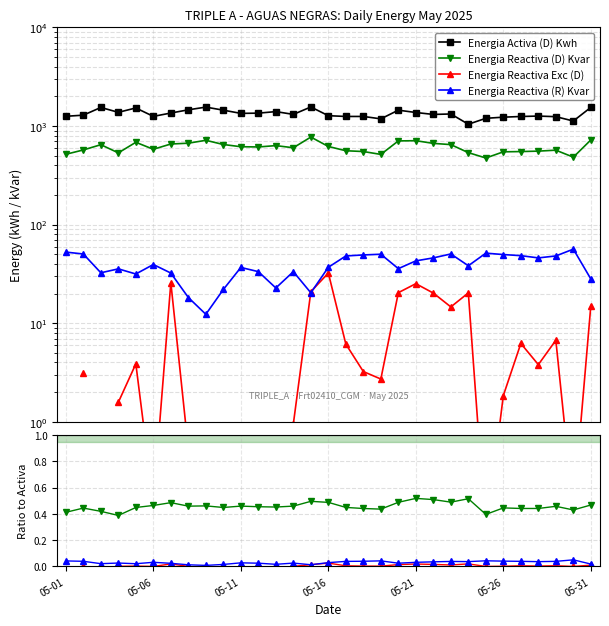

True or false: Energia Activa (D) Kwh and Energia Reactiva (D) Kvar intersect in this chart.

False